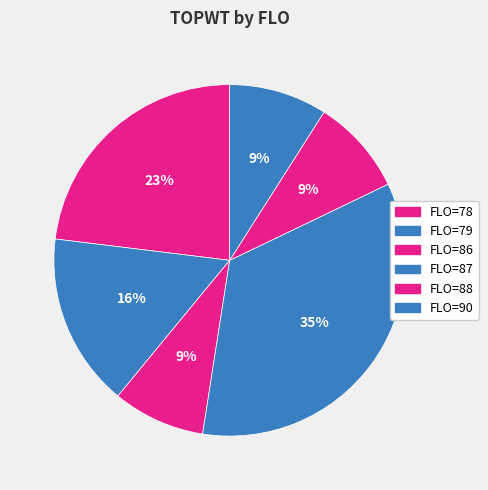

How many segments does this pie chart have?

6